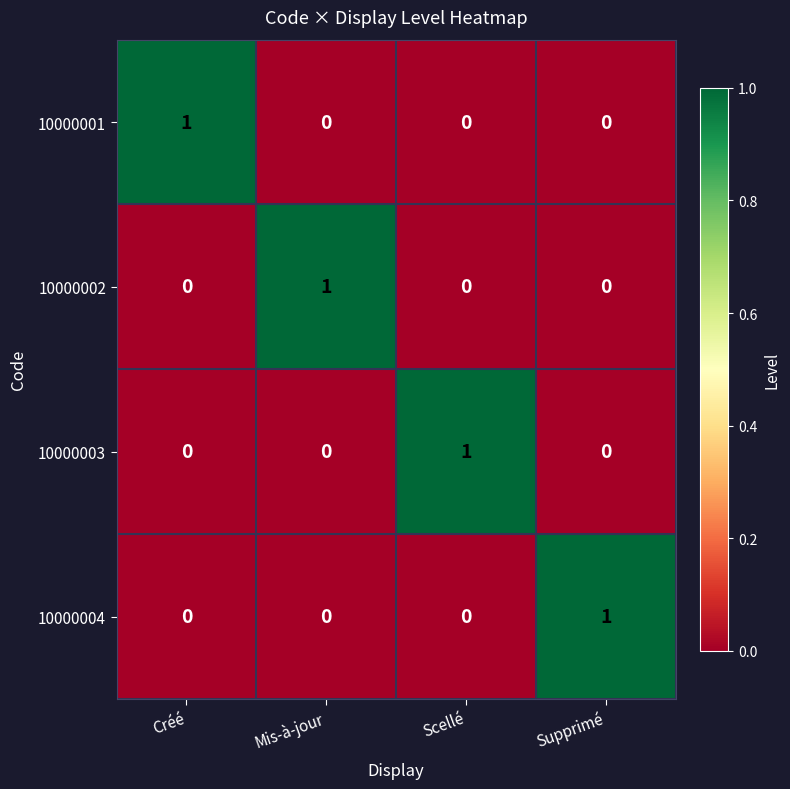

At how many categories does at least one series exceed 0?

4